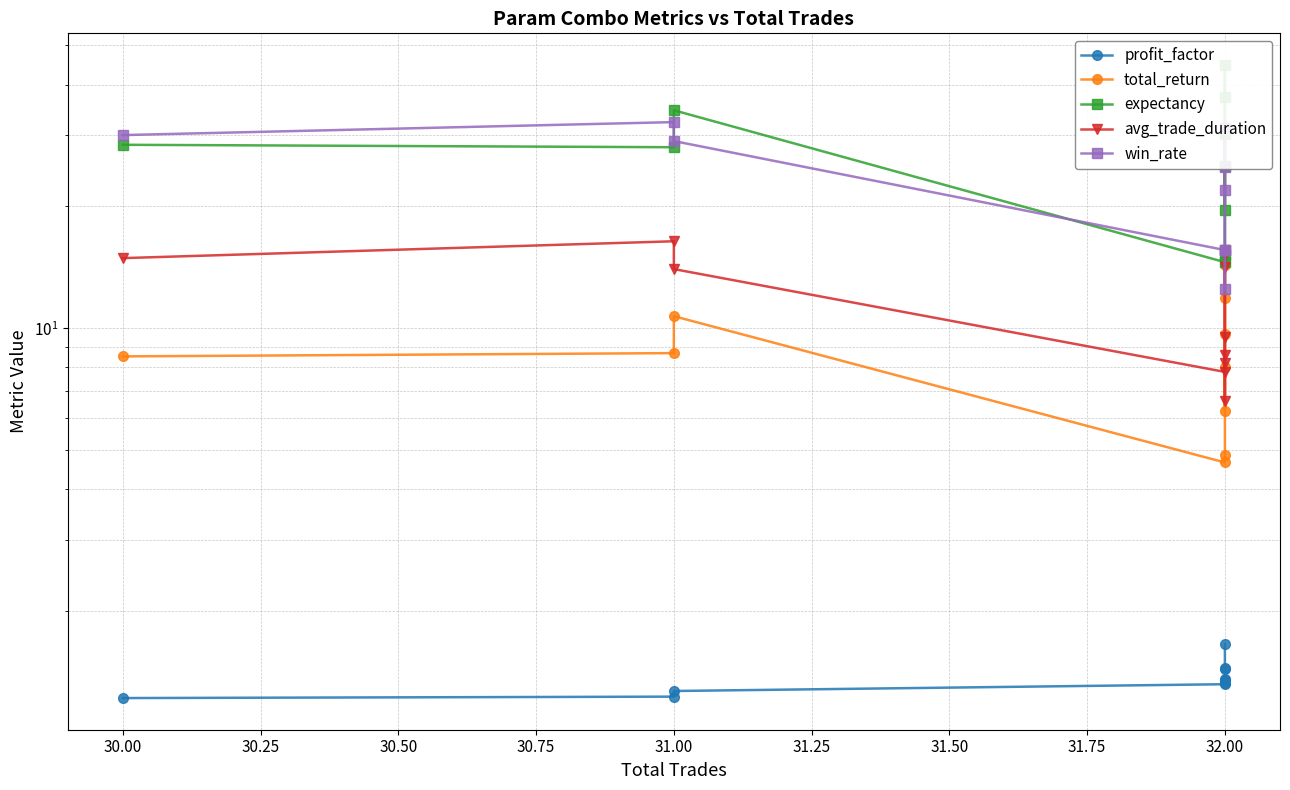

Is it true that avg_trade_duration equals 1.9 at 32.00?

False